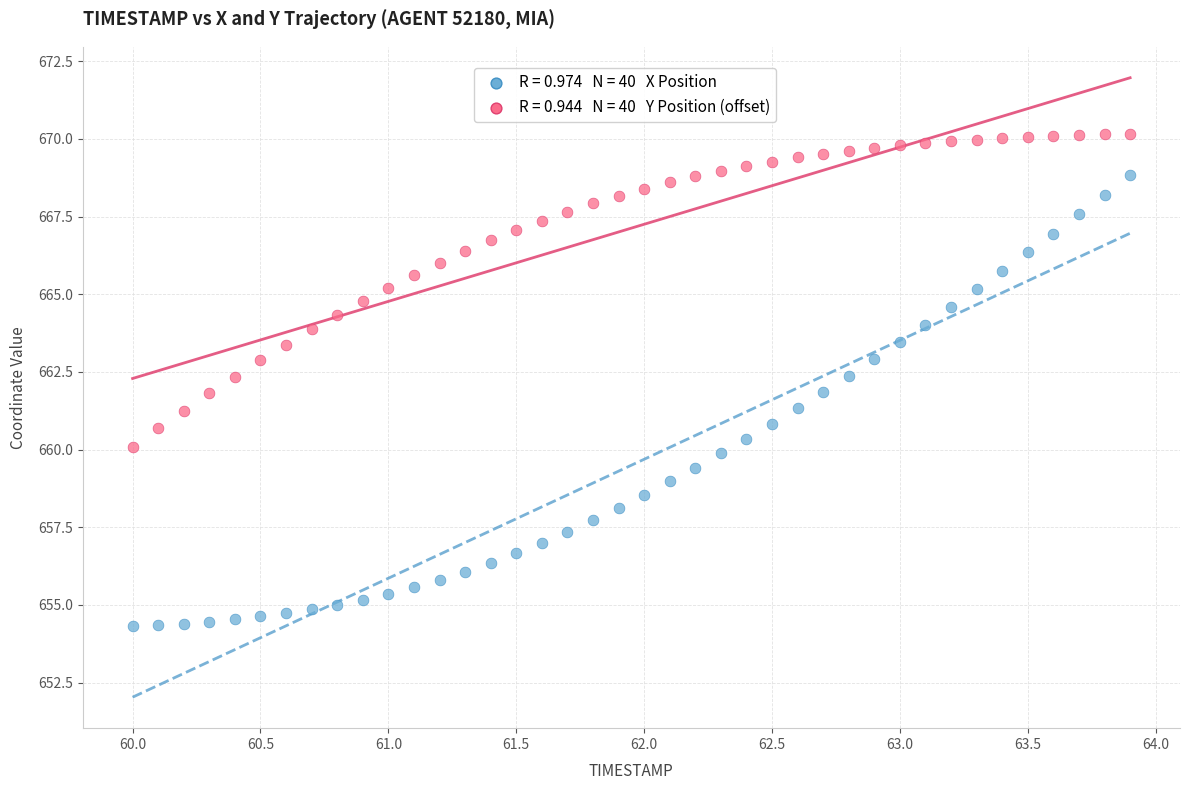

How many data points are displayed?

80